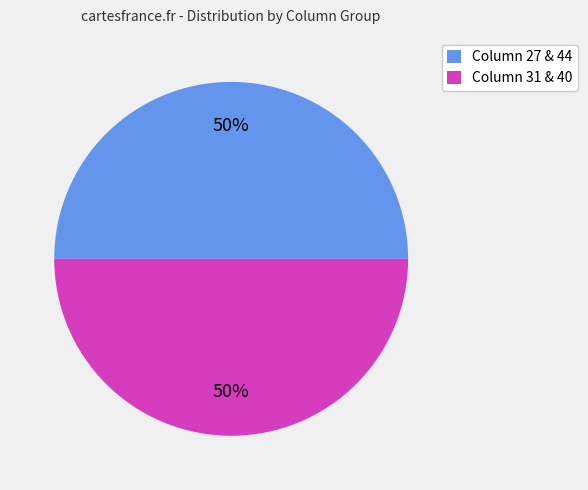

To the nearest percent, what portion does Column 31 & 40 represent?

50%